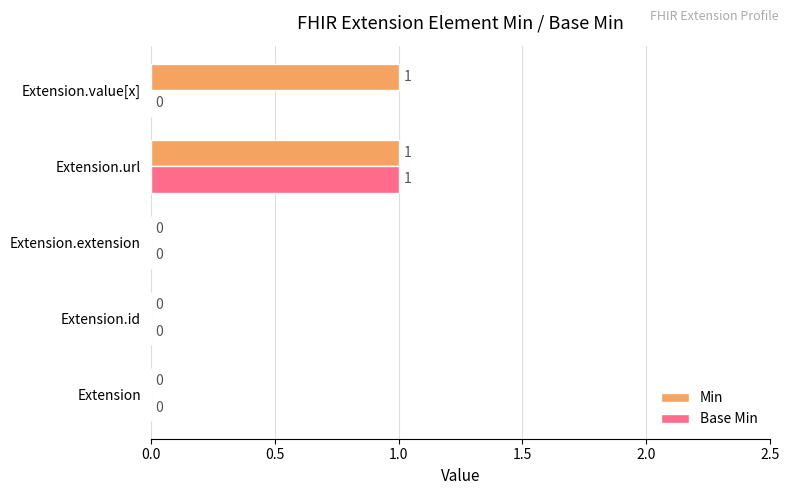

Is it true that Base Min equals 0 at Extension.id?

True